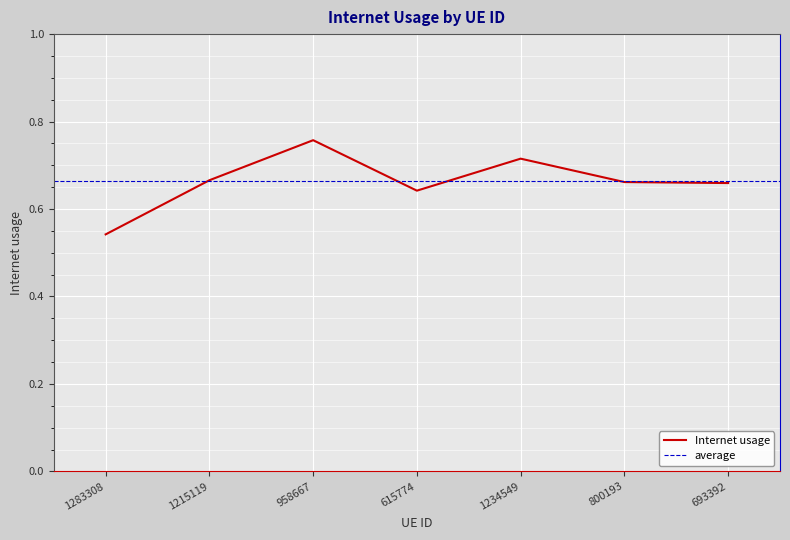

How many interior local peaks (higher than both neighbors) does the data have?

2